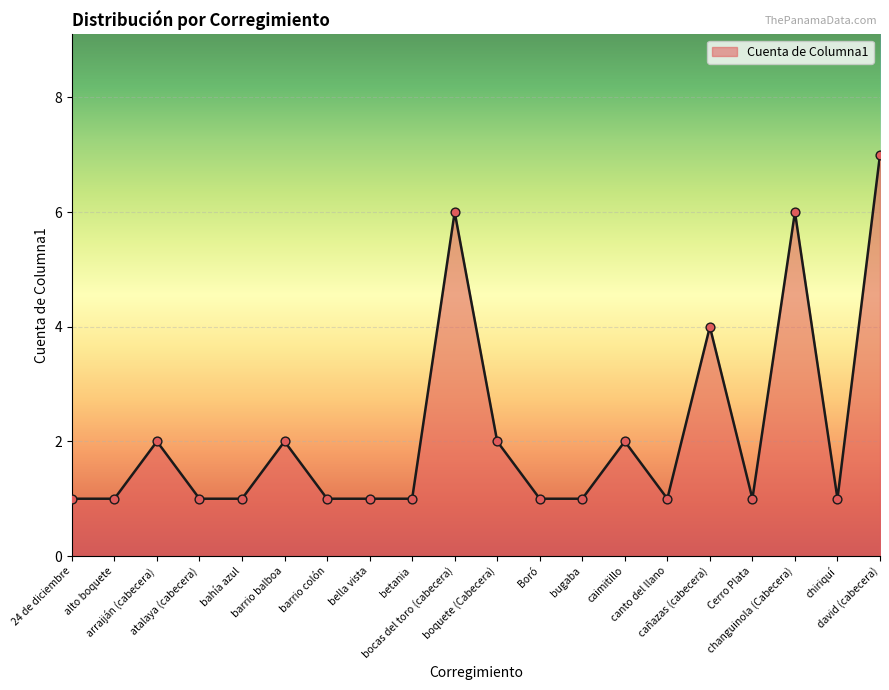

Between boquete (Cabecera) and bella vista, which is larger?

boquete (Cabecera)